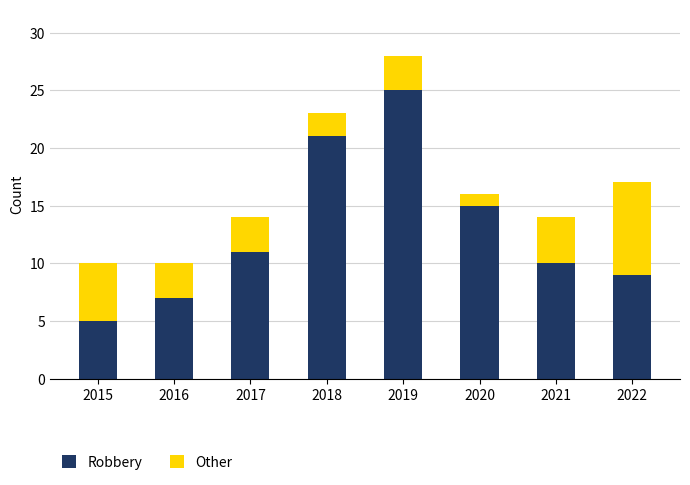

What is the average value of the Robbery series?

13